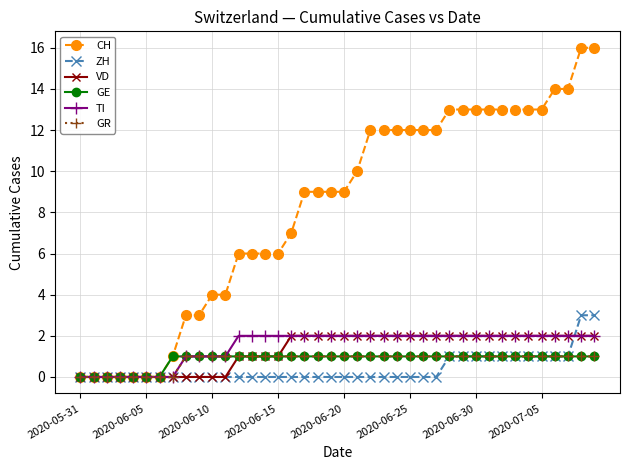

What is the value of the GE point at the 25th from the left?

1